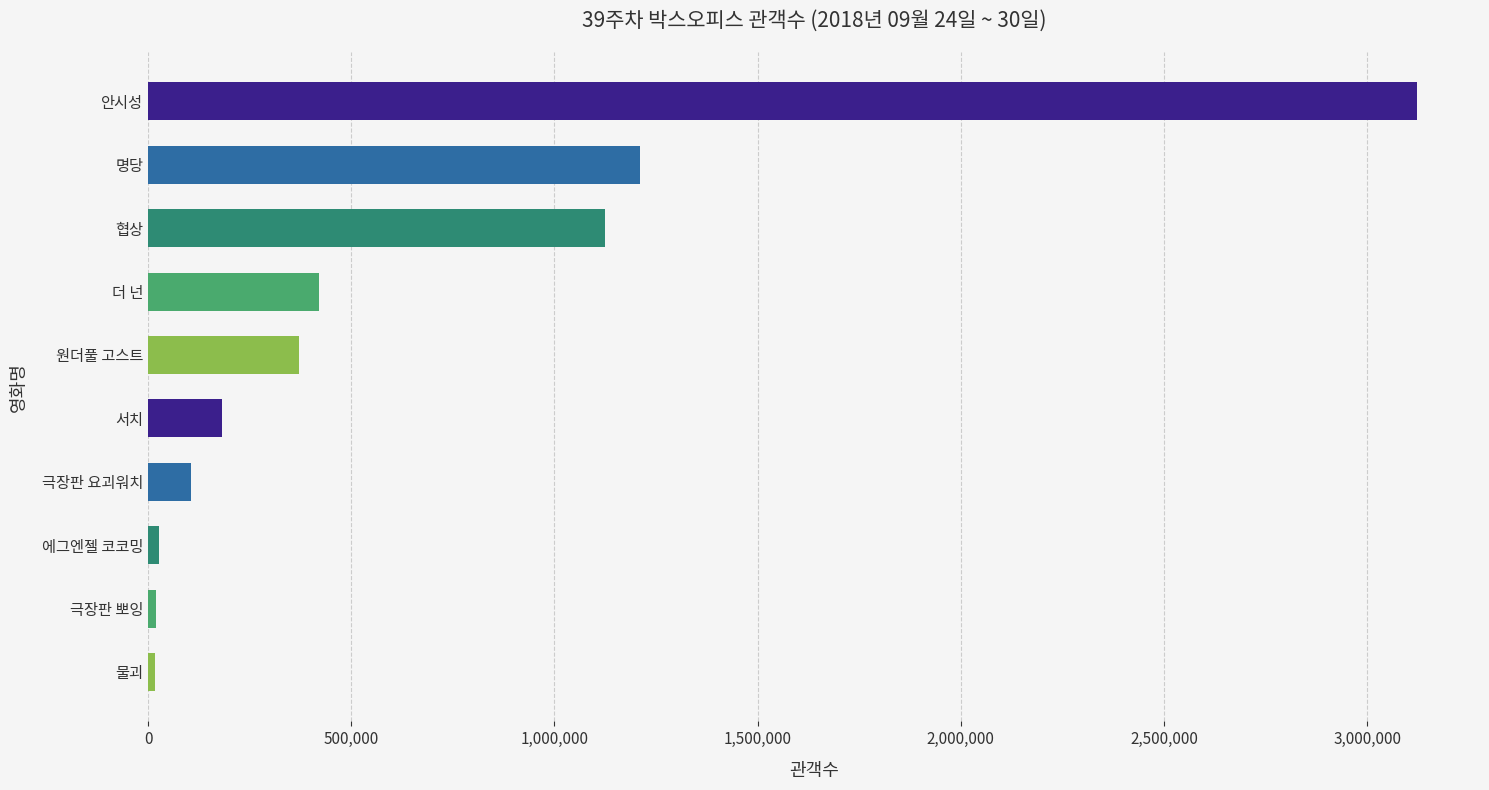

Where is the data nearest to the value 1569632?

명당